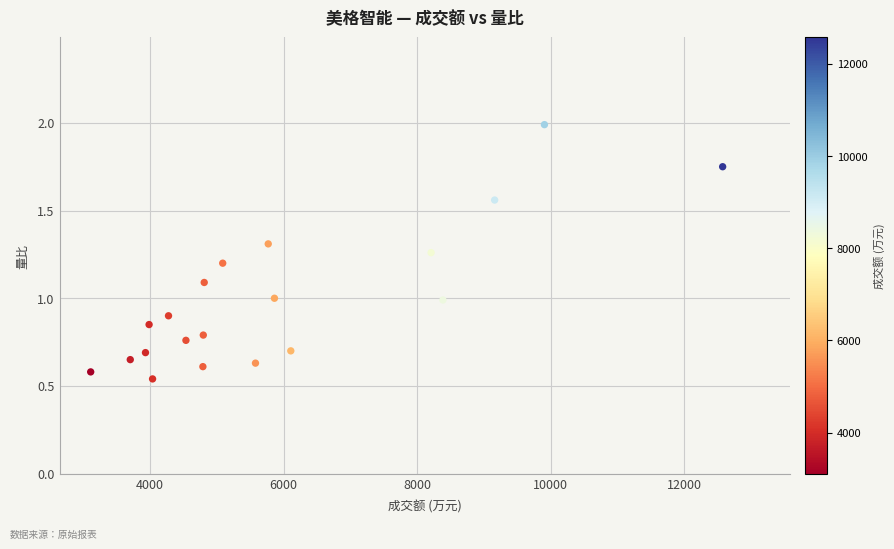

What is the range of X values (max minus min)?

9468.0